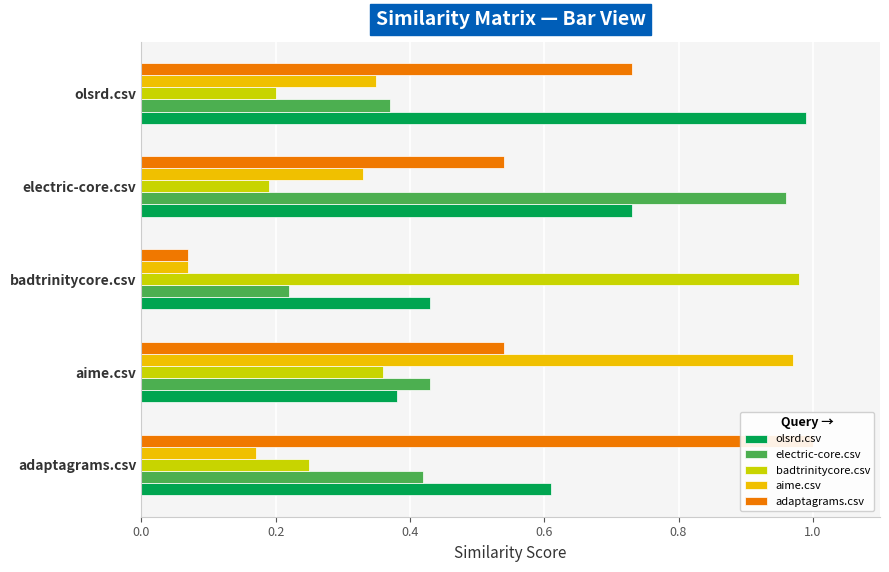

True or false: adaptagrams.csv has a value of 0.5 at adaptagrams.csv.

False